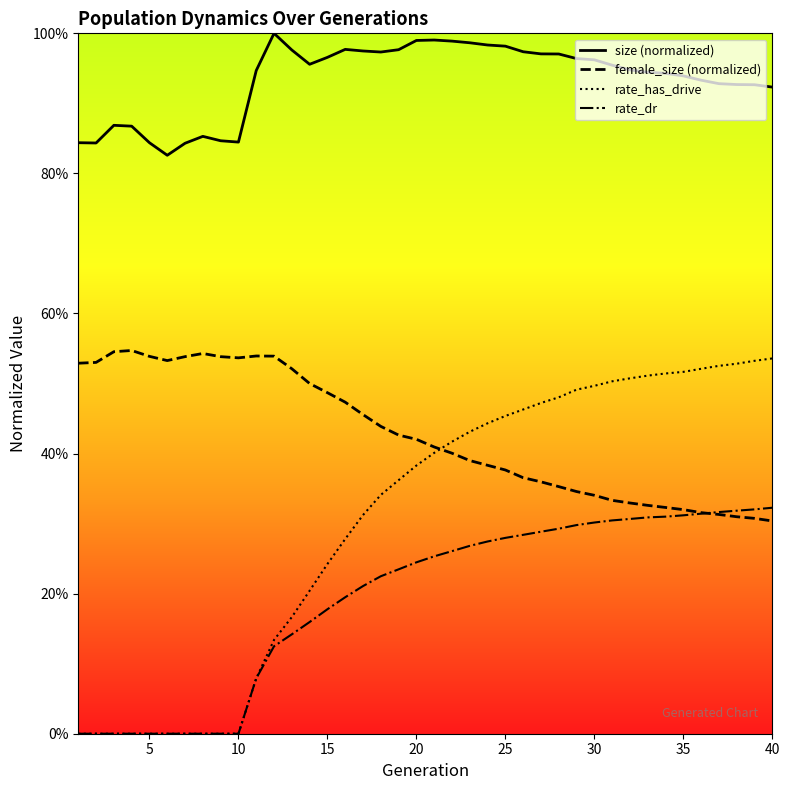

Reading right to left, what are all the values shown in this chart?

size: 40=0.9	39=0.9	38=0.9	37=0.9	36=0.9	35=0.9	34=0.9	33=0.9	32=0.9	31=1.0	30=1.0	29=1.0	28=1.0	27=1.0	26=1.0	25=1.0	24=1.0	23=1.0	22=1.0	21=1.0	20=1.0	19=1.0	18=1.0	17=1.0	16=1.0	15=1.0	14=1.0	13=1.0	12=1.0	11=0.9	10=0.8	9=0.8	8=0.9	7=0.8	6=0.8	5=0.8	4=0.9	3=0.9	2=0.8	1=0.8
female_size: 40=0.3	39=0.3	38=0.3	37=0.3	36=0.3	35=0.3	34=0.3	33=0.3	32=0.3	31=0.3	30=0.3	29=0.3	28=0.4	27=0.4	26=0.4	25=0.4	24=0.4	23=0.4	22=0.4	21=0.4	20=0.4	19=0.4	18=0.4	17=0.5	16=0.5	15=0.5	14=0.5	13=0.5	12=0.5	11=0.5	10=0.5	9=0.5	8=0.5	7=0.5	6=0.5	5=0.5	4=0.5	3=0.5	2=0.5	1=0.5
rate_has_drive: 40=0.5	39=0.5	38=0.5	37=0.5	36=0.5	35=0.5	34=0.5	33=0.5	32=0.5	31=0.5	30=0.5	29=0.5	28=0.5	27=0.5	26=0.5	25=0.5	24=0.4	23=0.4	22=0.4	21=0.4	20=0.4	19=0.4	18=0.3	17=0.3	16=0.3	15=0.2	14=0.2	13=0.2	12=0.1	11=0.1	10=0.0	9=0.0	8=0.0	7=0.0	6=0.0	5=0.0	4=0.0	3=0.0	2=0.0	1=0.0
rate_dr: 40=0.3	39=0.3	38=0.3	37=0.3	36=0.3	35=0.3	34=0.3	33=0.3	32=0.3	31=0.3	30=0.3	29=0.3	28=0.3	27=0.3	26=0.3	25=0.3	24=0.3	23=0.3	22=0.3	21=0.3	20=0.2	19=0.2	18=0.2	17=0.2	16=0.2	15=0.2	14=0.2	13=0.1	12=0.1	11=0.1	10=0.0	9=0.0	8=0.0	7=0.0	6=0.0	5=0.0	4=0.0	3=0.0	2=0.0	1=0.0